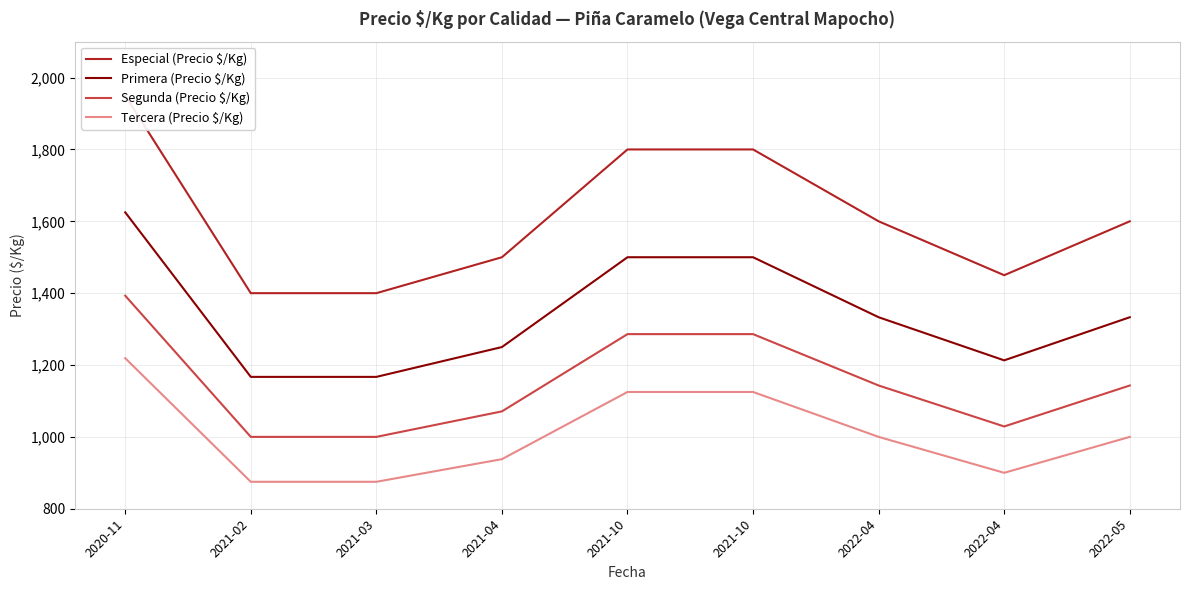

Reading right to left, extract all data points from this chart.

Especial (Precio $/Kg): 2022-05=1600	2022-04=1450	2022-04=1600	2021-10=1800	2021-10=1800	2021-04=1500	2021-03=1400	2021-02=1400	2020-11=1950
Primera (Precio $/Kg): 2022-05=1333	2022-04=1213	2022-04=1333	2021-10=1500	2021-10=1500	2021-04=1250	2021-03=1167	2021-02=1167	2020-11=1625
Segunda (Precio $/Kg): 2022-05=1143	2022-04=1029	2022-04=1143	2021-10=1286	2021-10=1286	2021-04=1071	2021-03=1000	2021-02=1000	2020-11=1393
Tercera (Precio $/Kg): 2022-05=1000	2022-04=900	2022-04=1000	2021-10=1125	2021-10=1125	2021-04=938	2021-03=875	2021-02=875	2020-11=1219